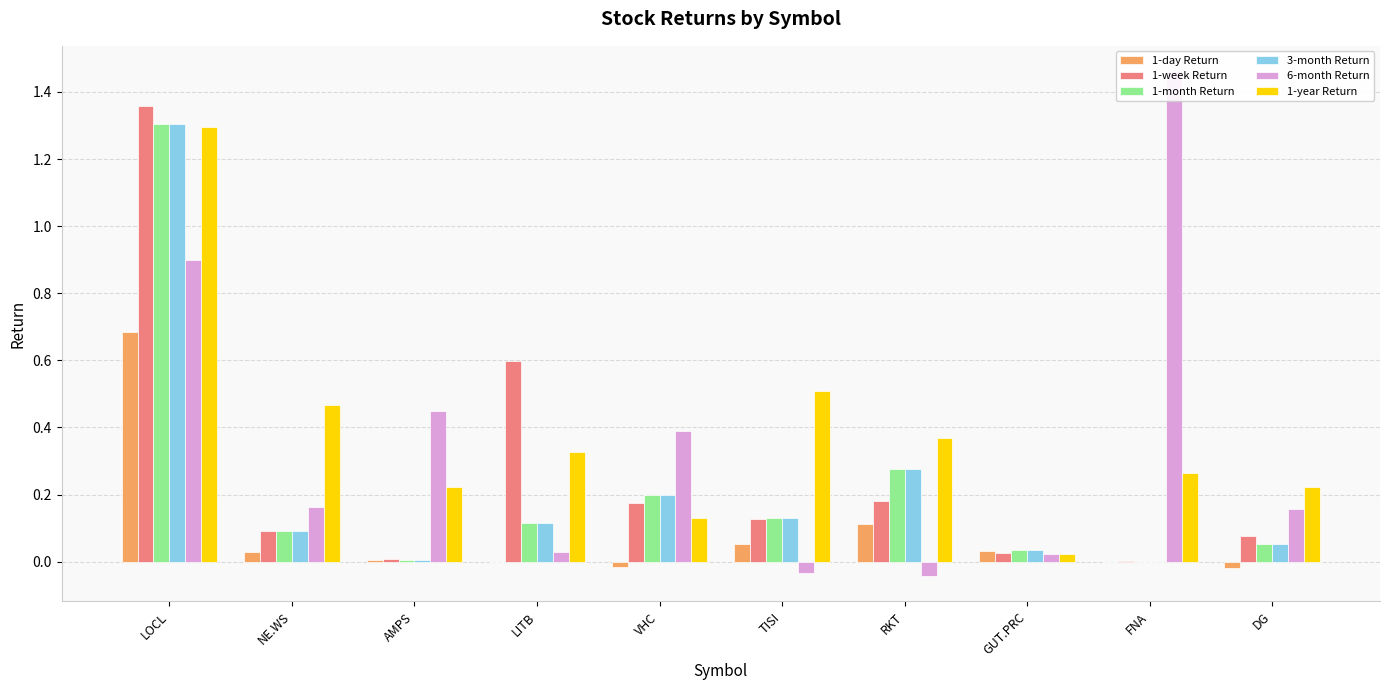

Rank the categories by 1-day Return value from lowest to highest.

DG, VHC, FNA, LITB, AMPS, NE.WS, GUT.PRC, TISI, RKT, LOCL